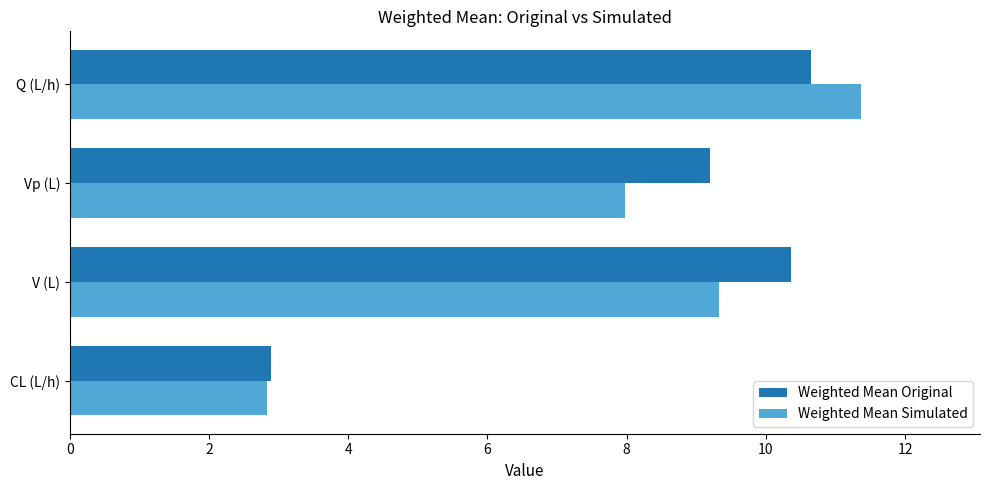

What is the sum of the Weighted Mean Simulated values at Vp (L) and CL (L/h)?

10.8